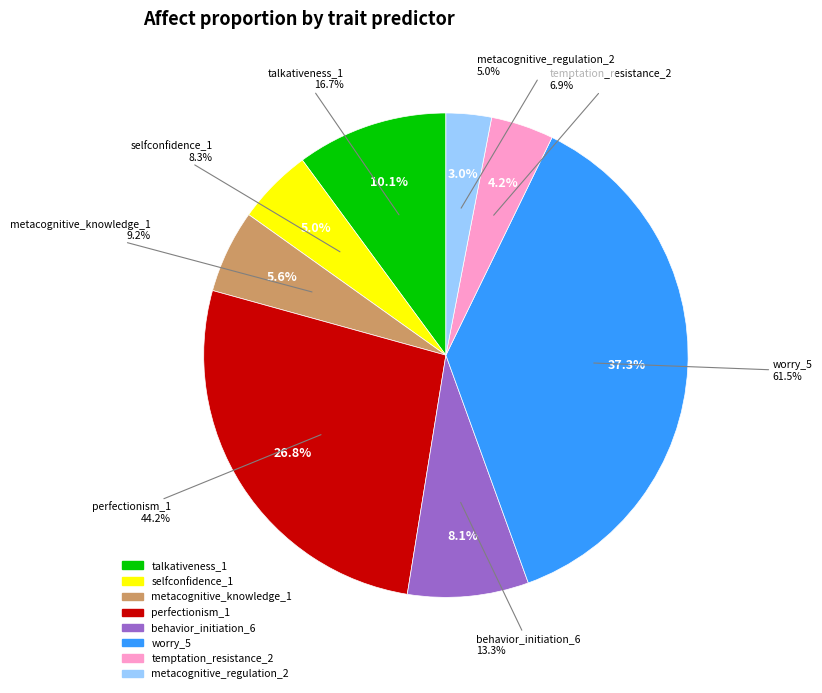

To the nearest percent, what percentage of the pie is metacognitive_knowledge_1?

6%